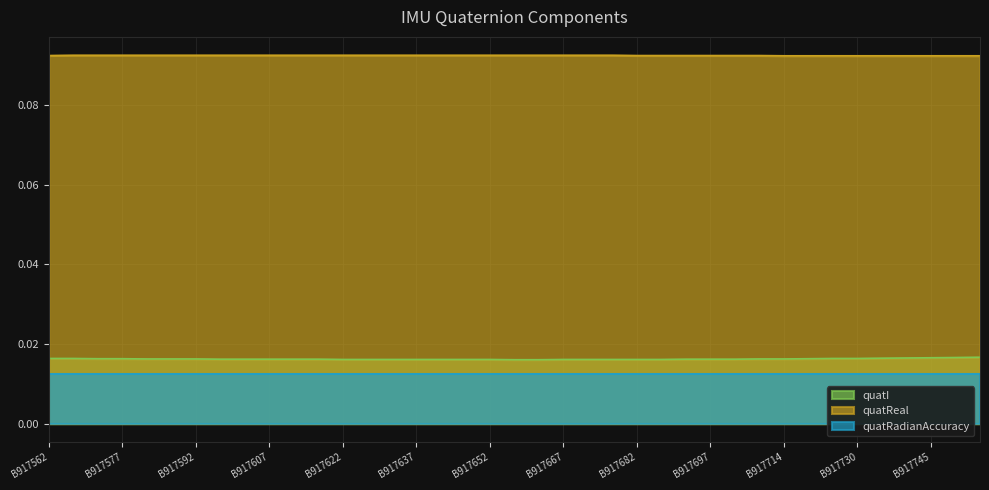

Which category has the highest value across all series?

B917567